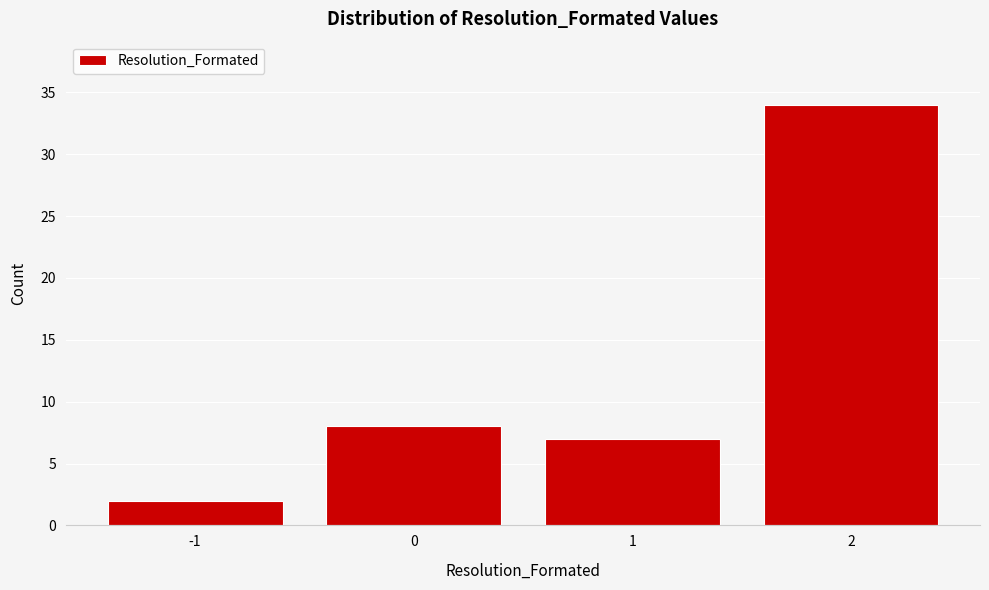

Reading left to right, list every bar in this chart as the range it spans on the x-axis followed by its height. The values are not printed on the chart, so give them approximately, as read against the axis.

-1.5 to -0.5: 2
-0.5 to 0.5: 8
0.5 to 1.5: 7
1.5 to 2.5: 34